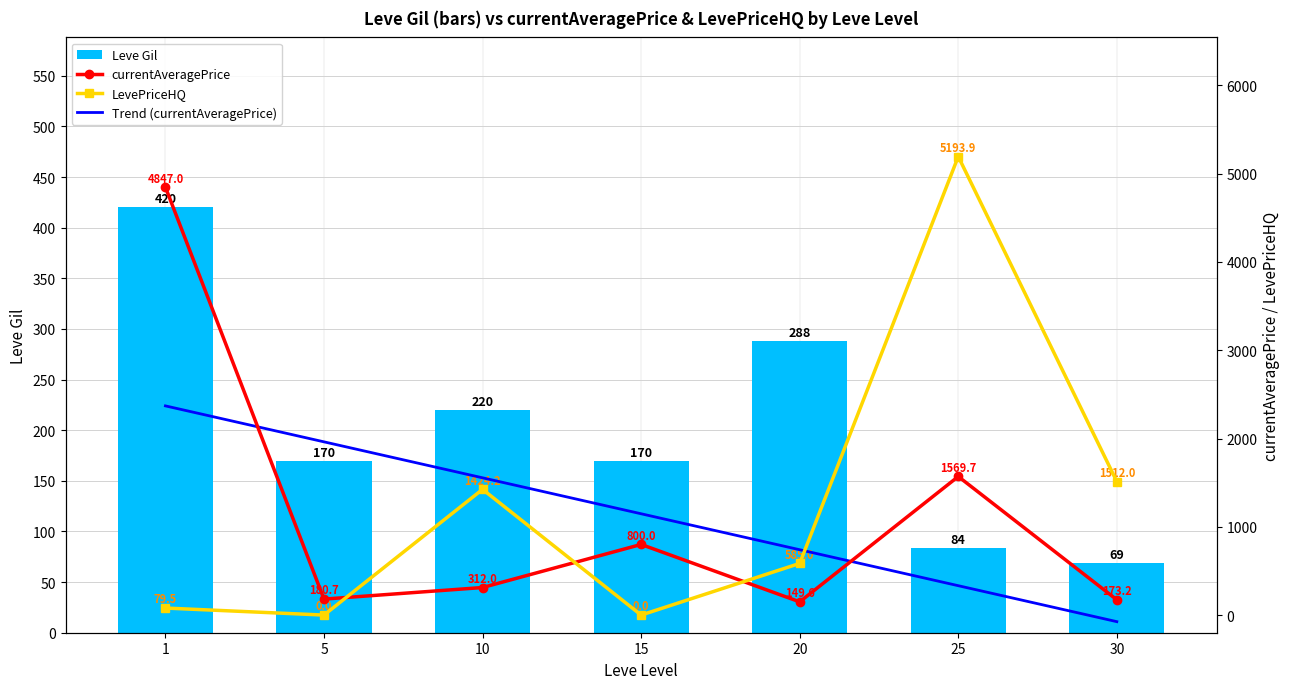

True or false: Trend (currentAveragePrice) has a value of 1859.3 at 15.

False